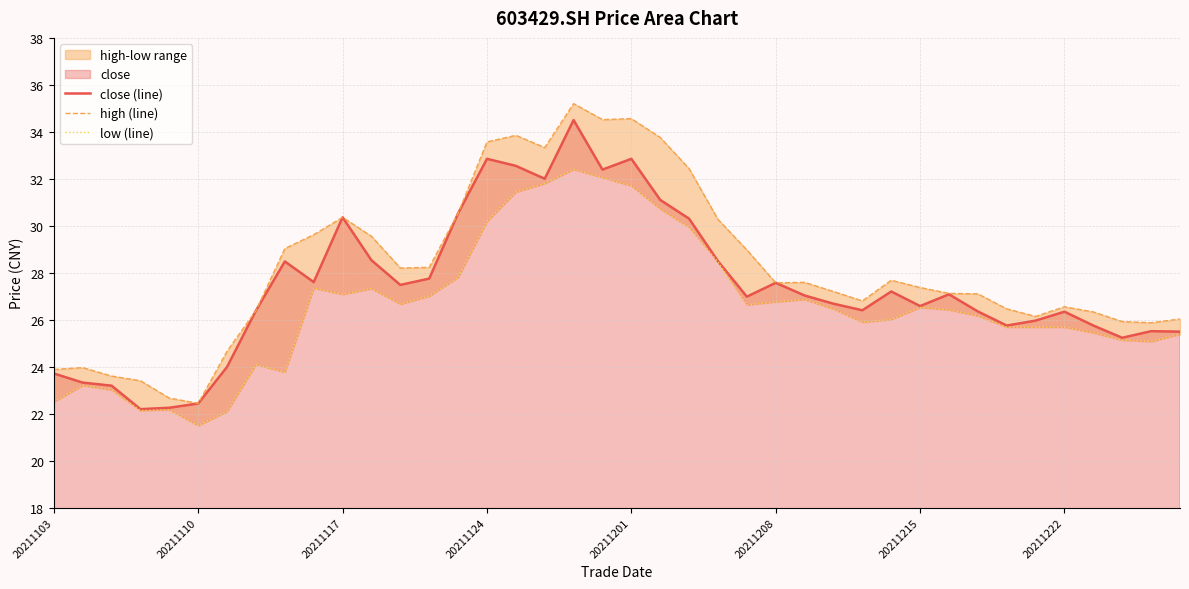

List the series in order of their overall mean, lowest first.

low (line), close (line), high (line)